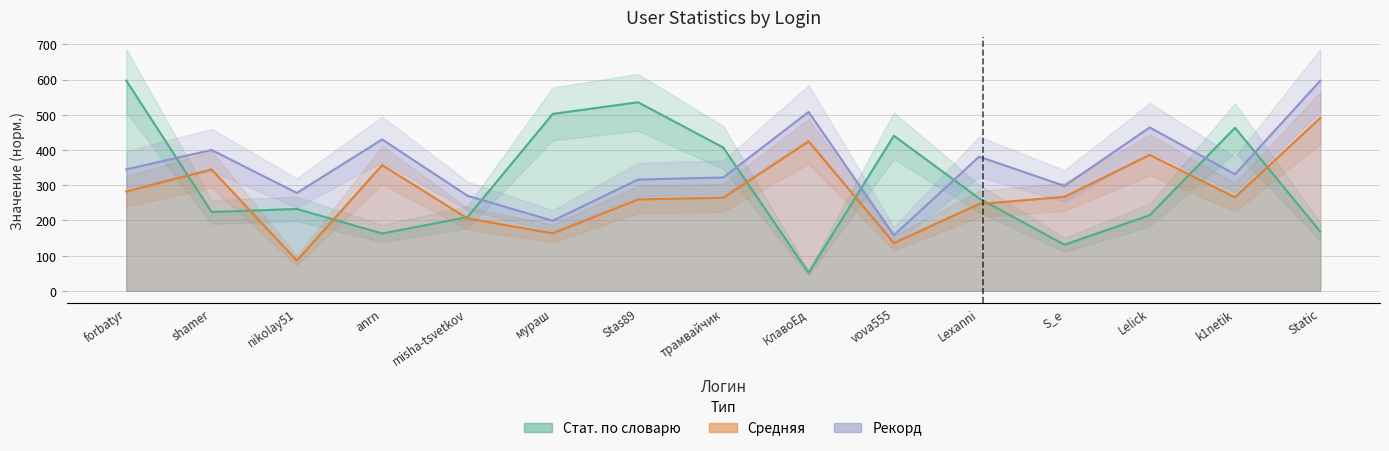

What is the minimum value shown in the chart?

51.2